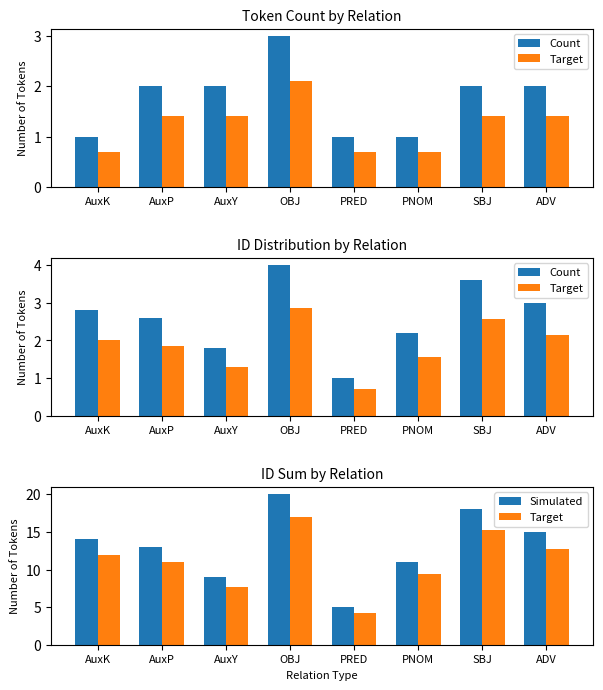

At how many categories does at least one series exceed 4?

8